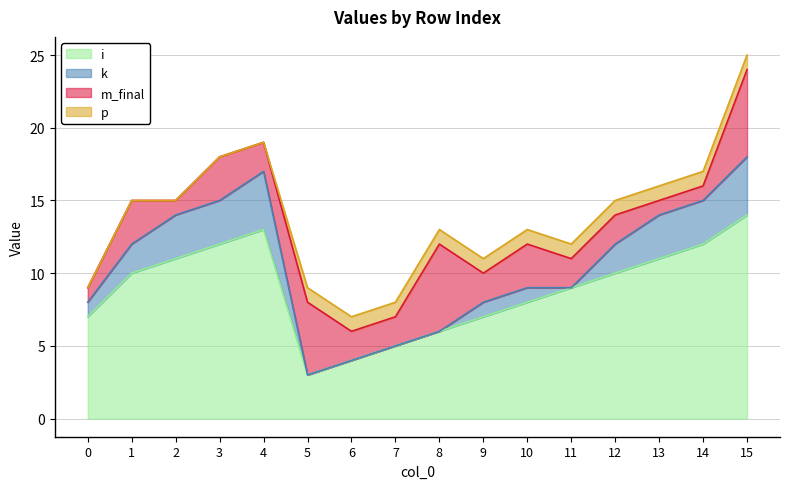

How many values in the i series exceed 10?

6